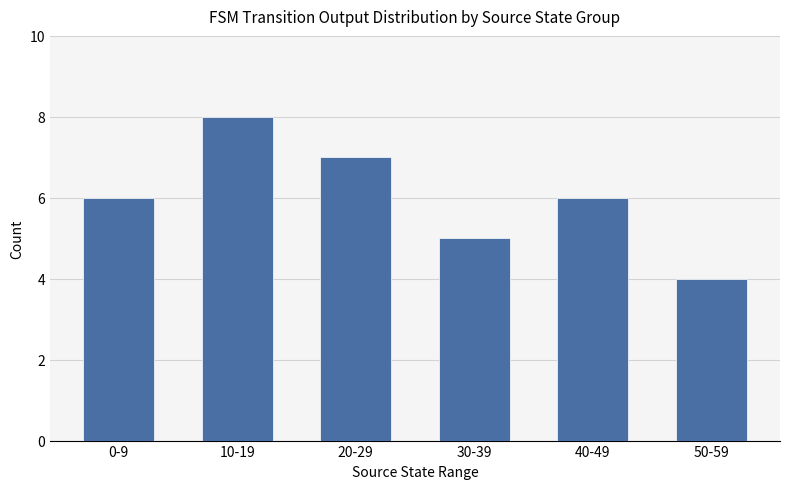

At which category does the chart reach its peak across all series?

10-19